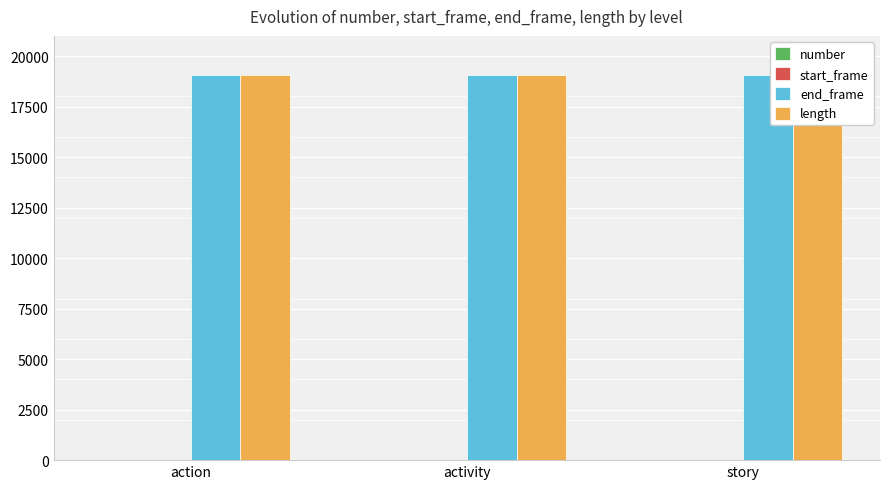

Reading left to right, what are all the values shown in this chart?

number: 1	1	1
start_frame: 0	0	0
end_frame: 19067	19067	19067
length: 19068	19068	19068